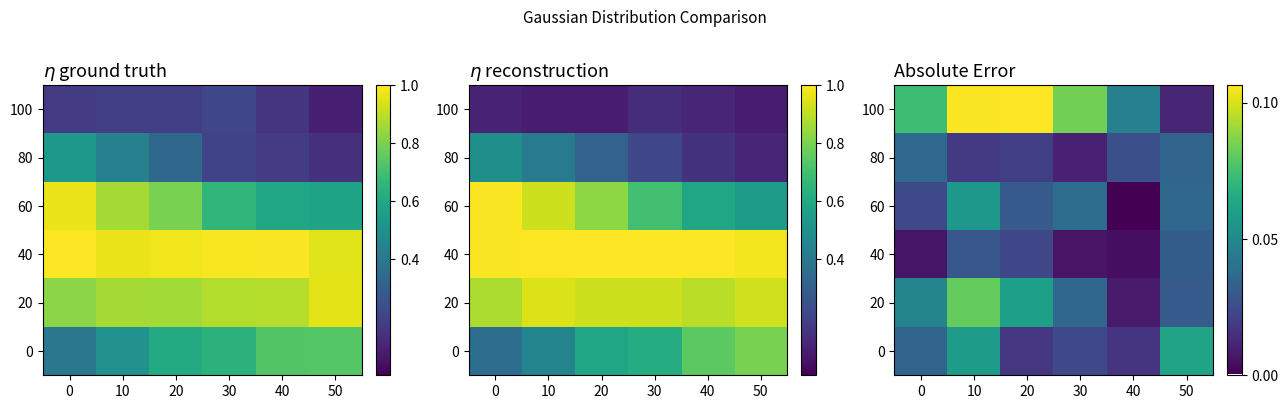

True or false: 60 has a value of 0.0 at 0.

False